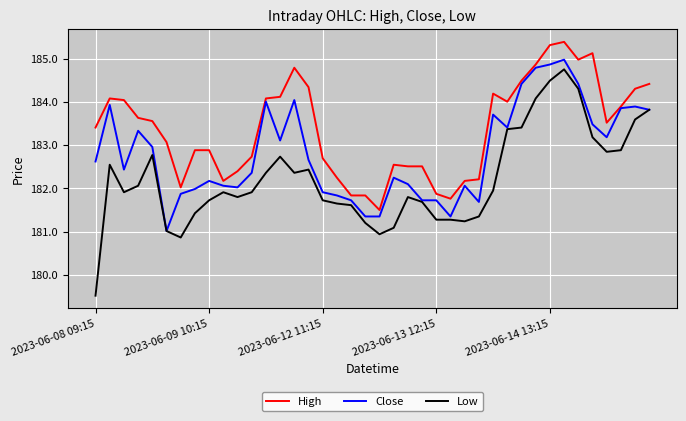

Rank the series by their average value, from highest to lowest.

High, Close, Low